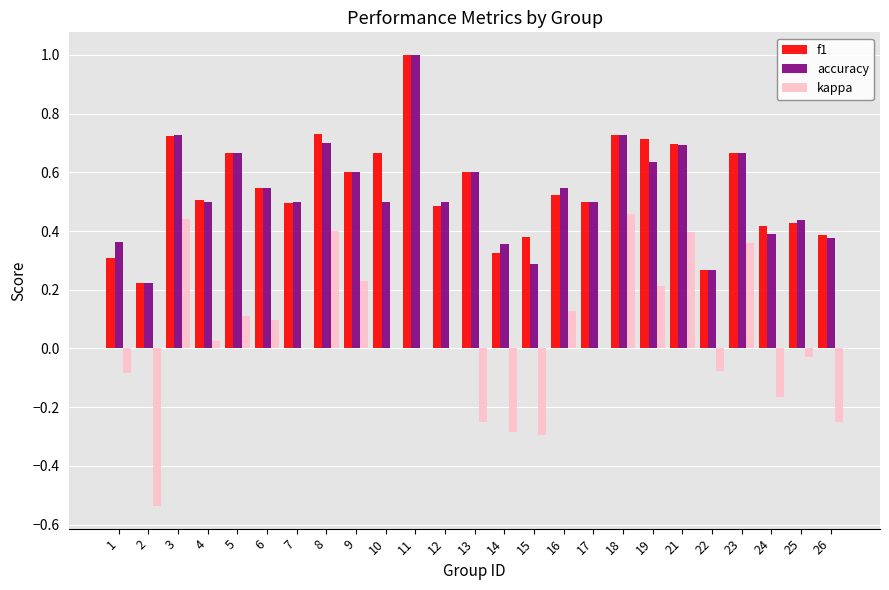

What is the total value across all series at 7?

1.0